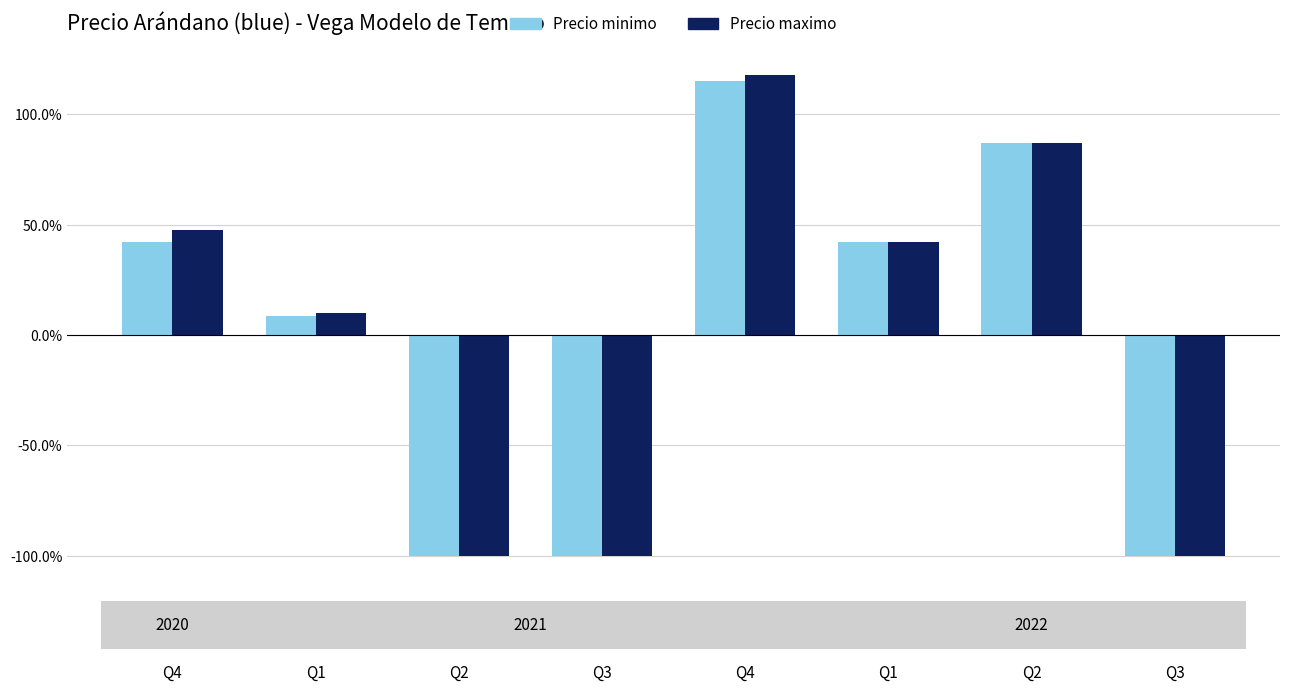

How many values in the Precio maximo series are below 42?

4